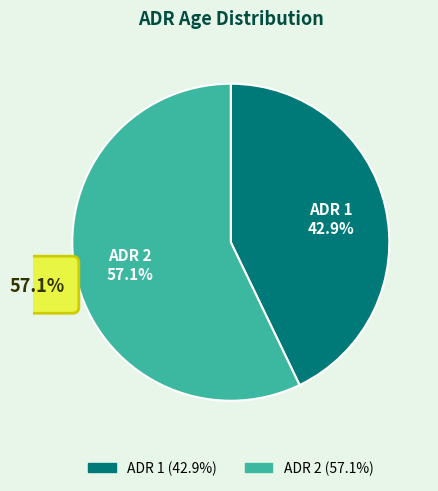

What percentage is NOT represented by ADR 1?

57.1%